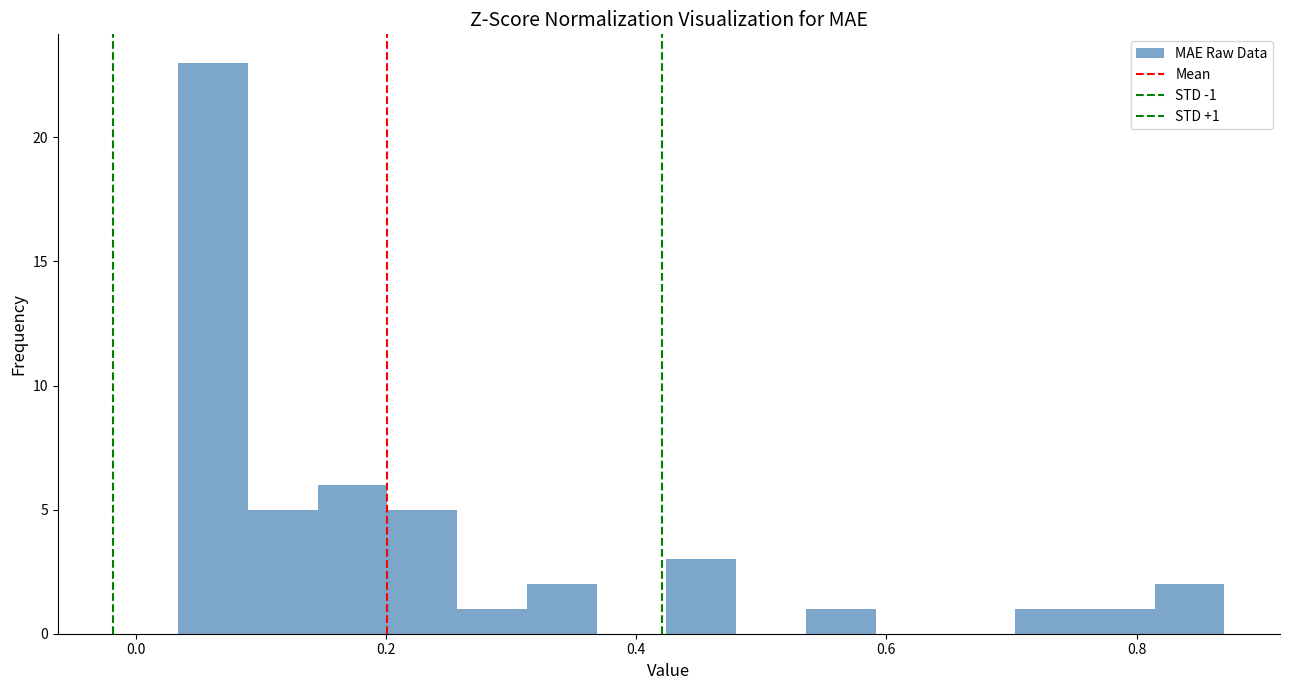

Read against the x-axis, roughly where is the centre of the tallest bar?

0.06